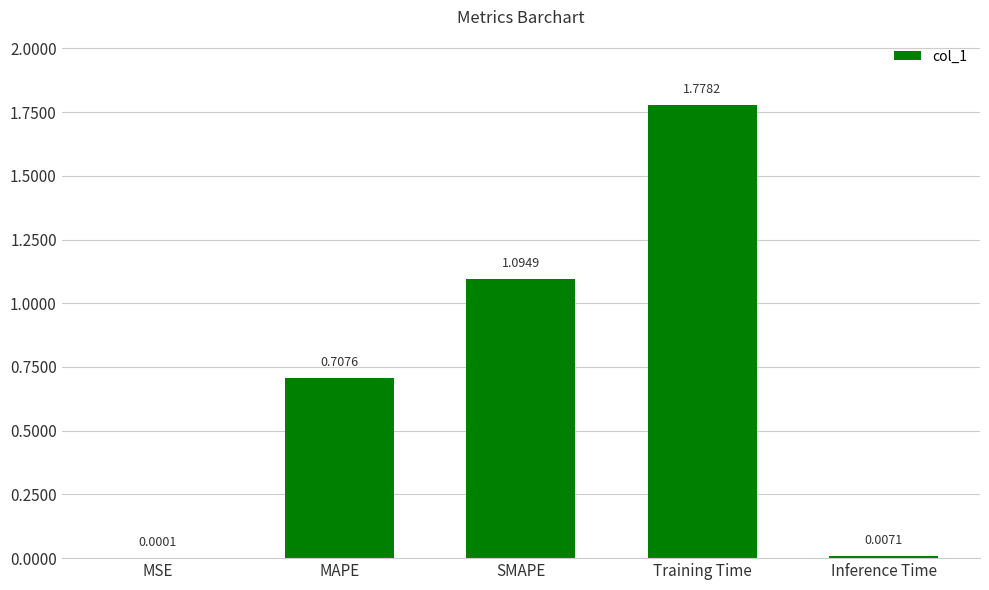

What is the sum of all values?

3.6